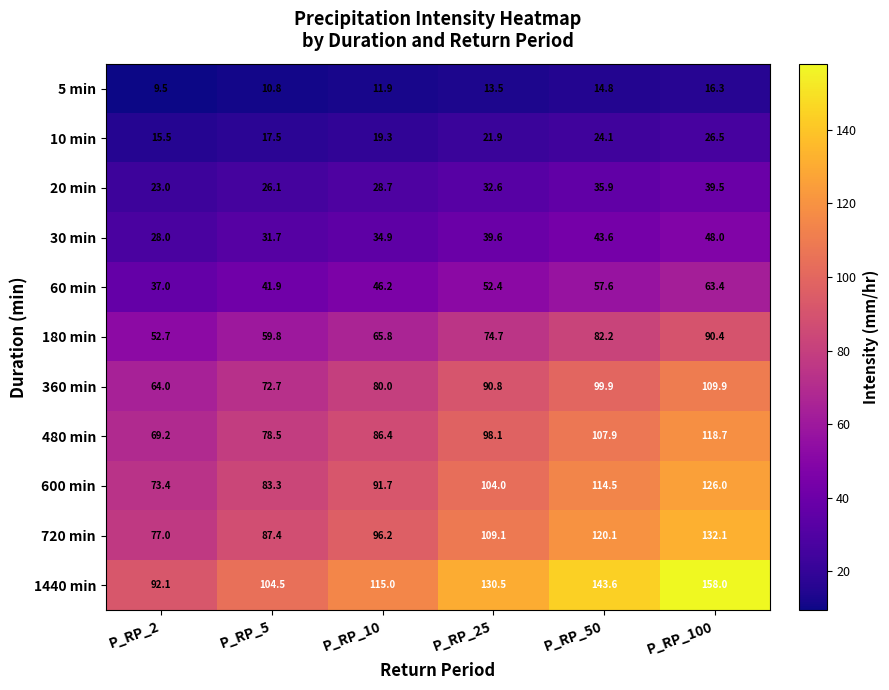

What is the difference between the highest and lowest values at P_RP_25?

117.0